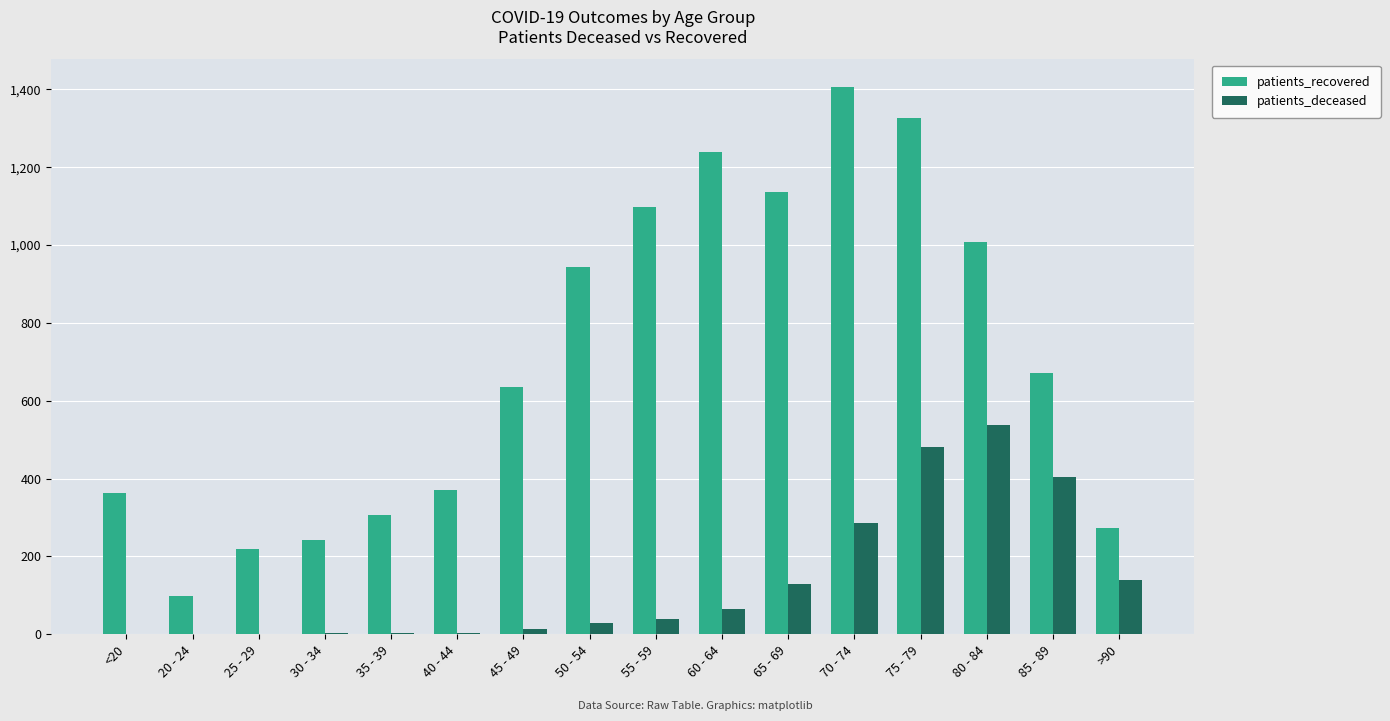

Where is patients_deceased nearest to the value 269?

70 - 74